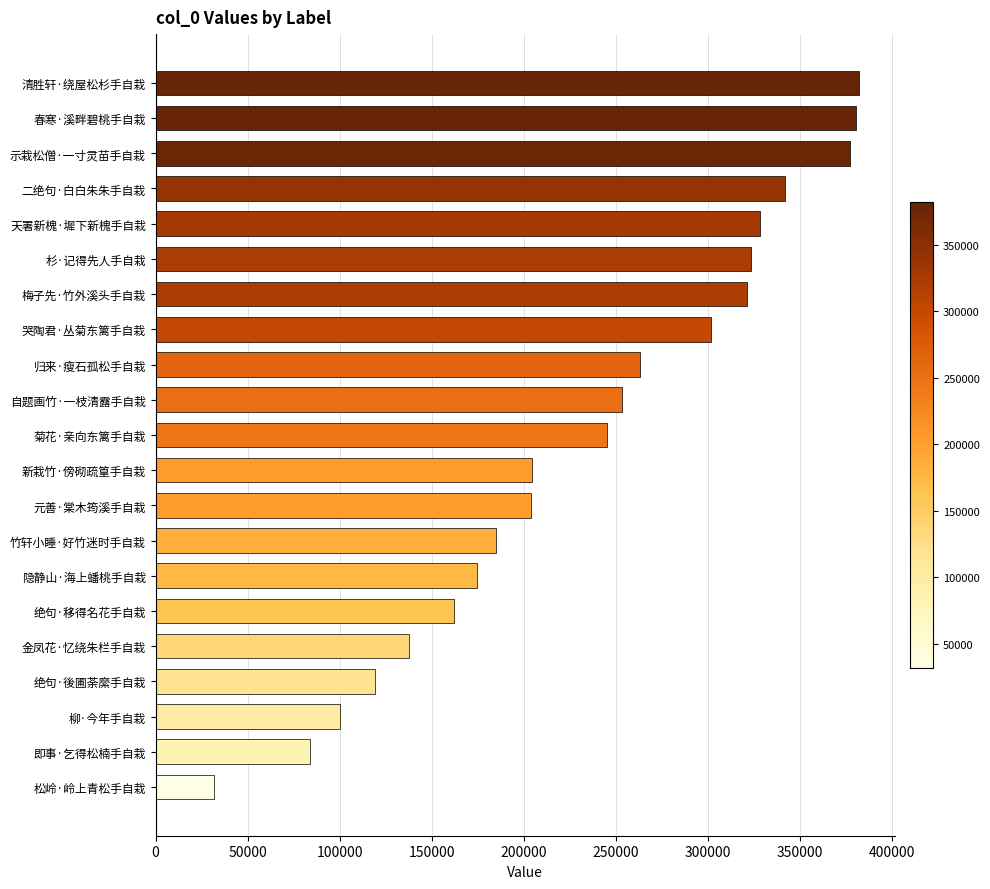

How many categories are shown in the chart?

21